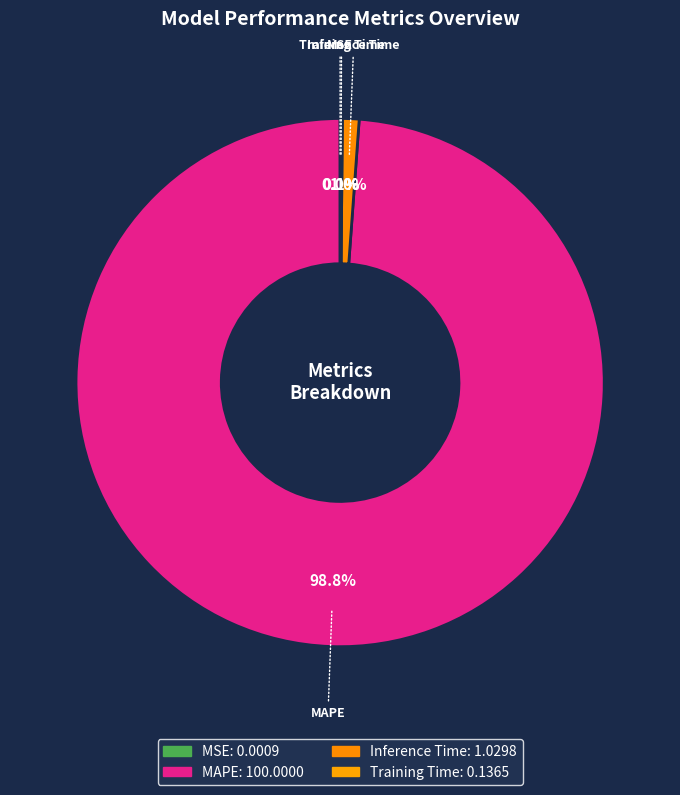

To the nearest percent, what portion does MAPE represent?

99%